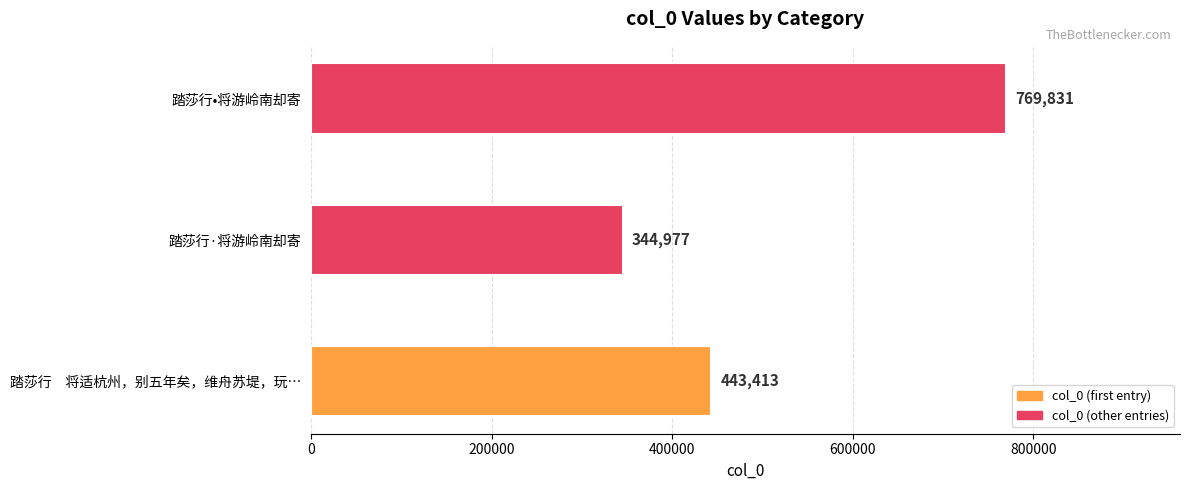

Reading bottom to top, what are all the values shown in this chart?

443413	344977	769831